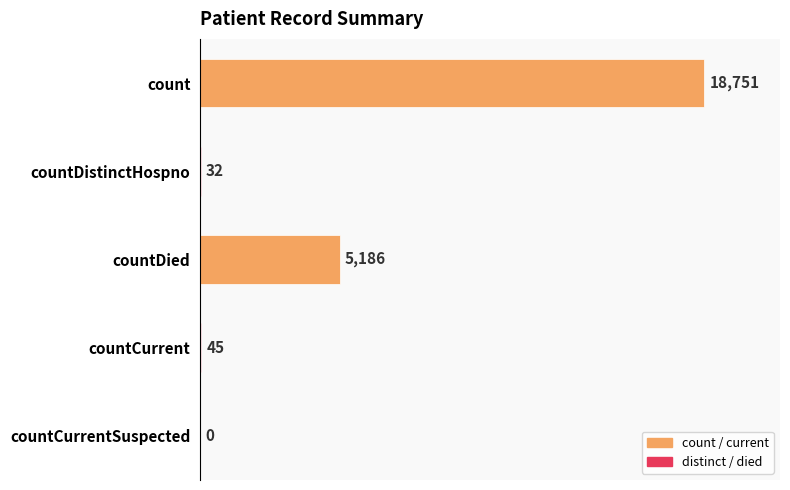

The chart shows a value of 5186 at countDied. True or false?

True